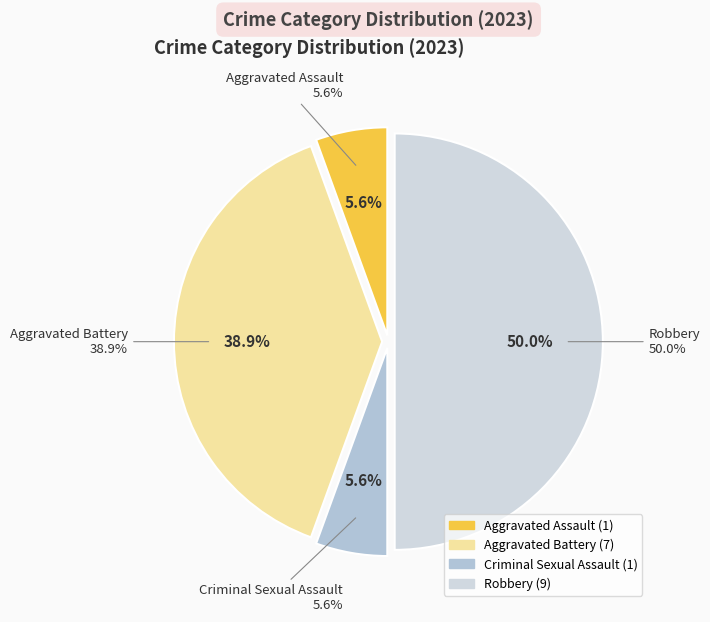

How many segments does this pie chart have?

4